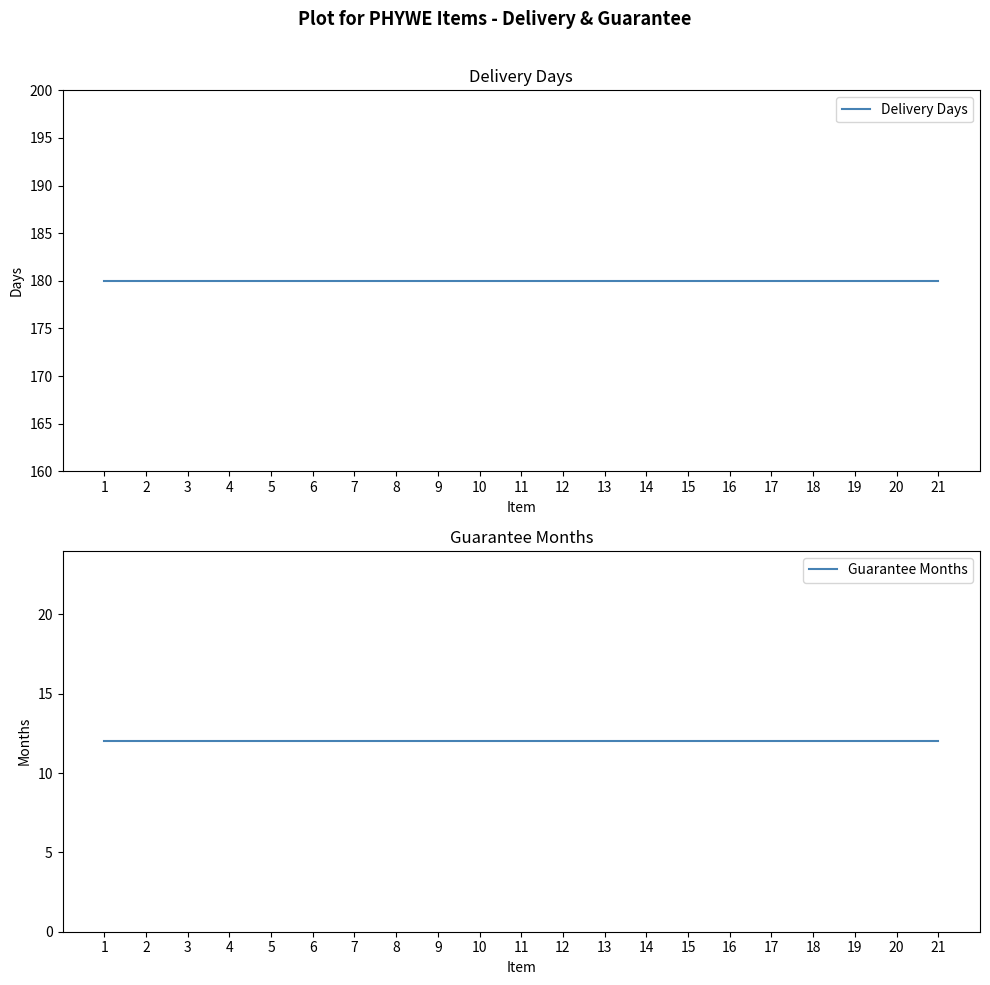

List the series in order of their peak value, lowest first.

Guarantee Months, Delivery Days